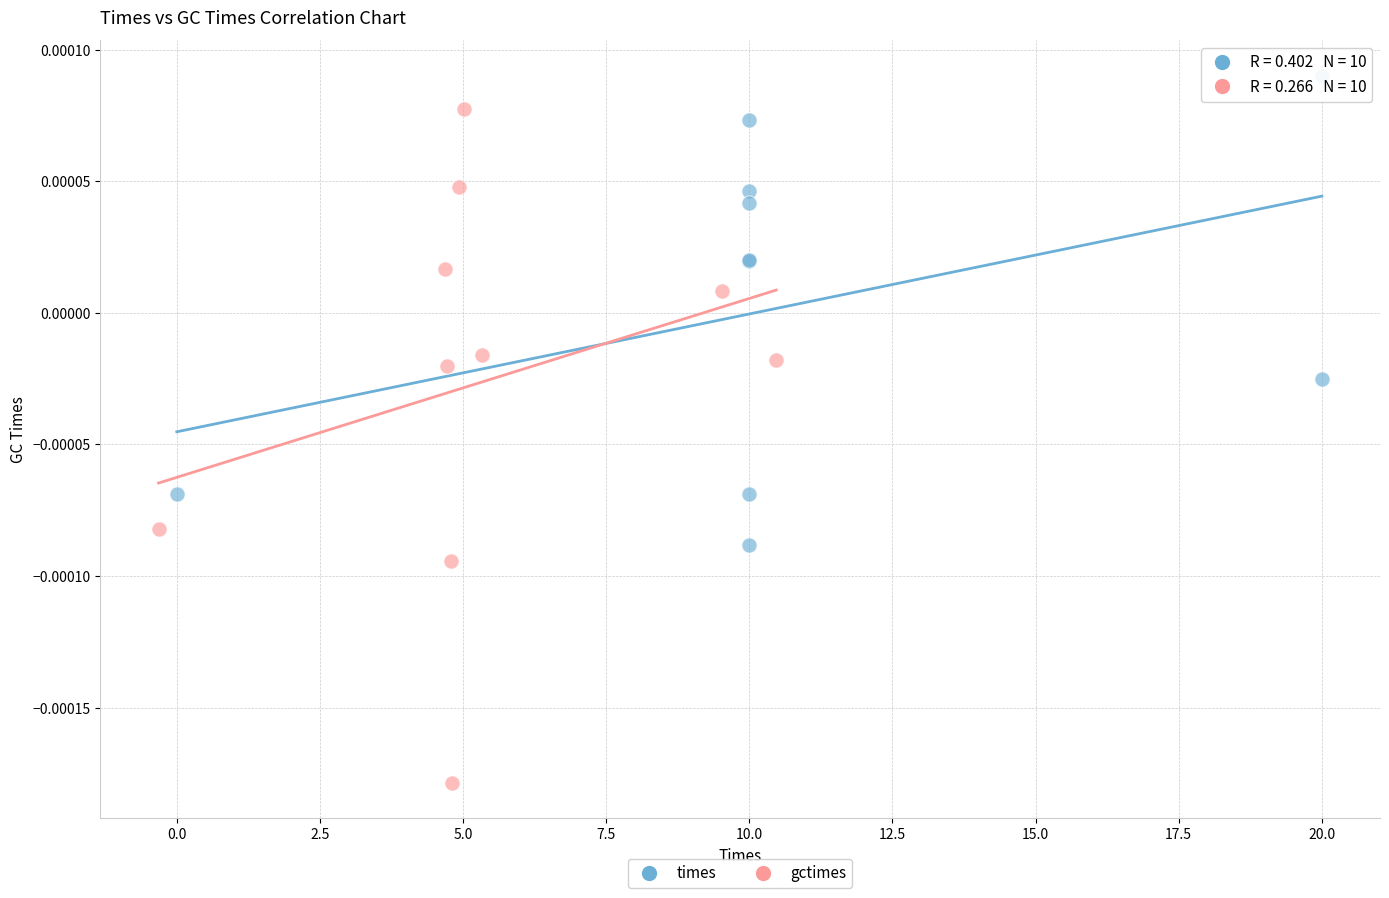

Which series reaches the maximum Y coordinate?

times